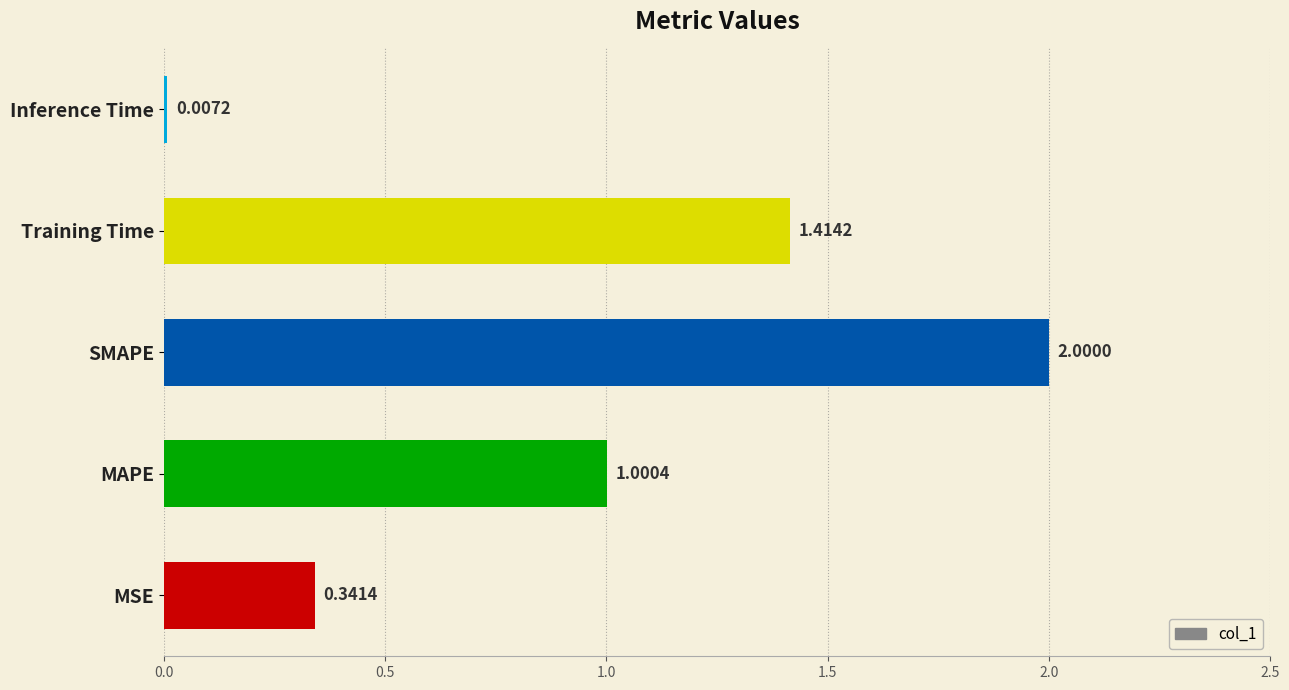

How many distinct data groups are displayed?

1